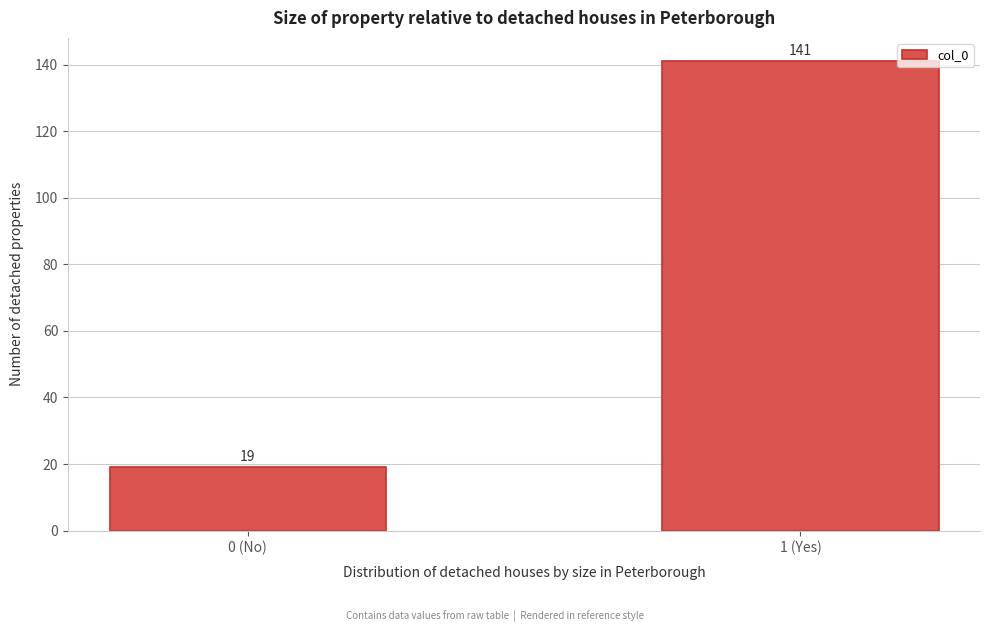

Reading right to left, transcribe all the data shown in this chart.

141	19